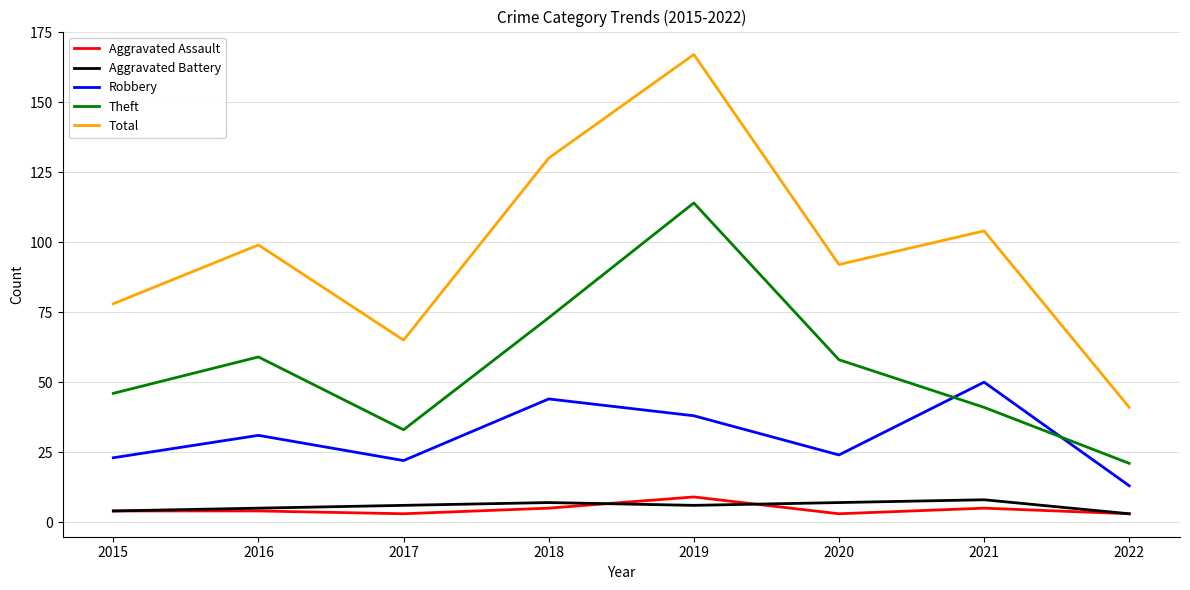

What value does the Aggravated Assault series have at 2017?

3